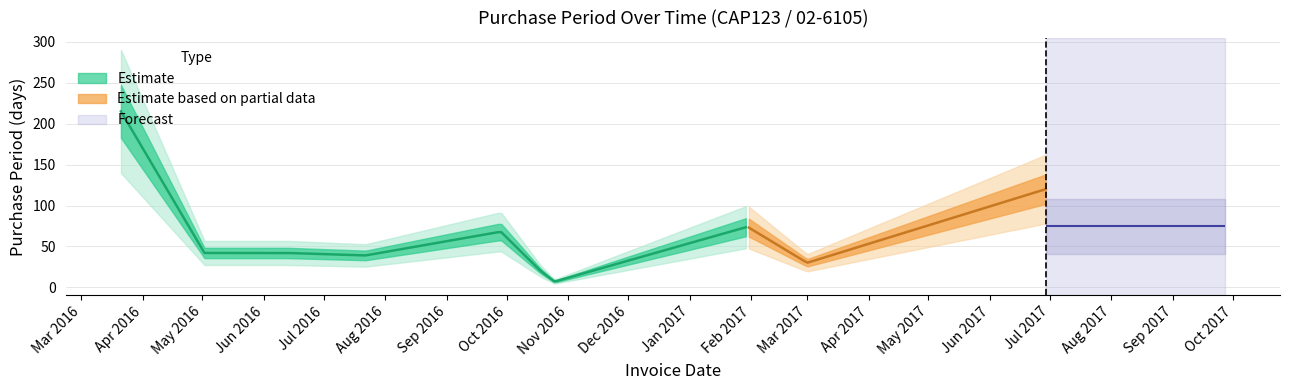

Rank the categories by value from lowest to highest.

2016-10-25, 2016-10-18, 2016-11-17, 2017-03-01, 2016-07-22, 2016-05-02, 2016-06-13, 2016-09-28, 2017-01-30, 2017-06-29, 2016-03-21